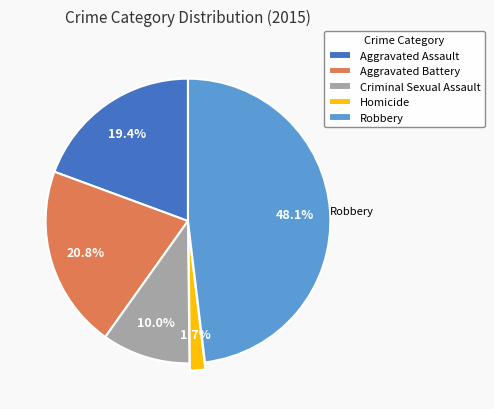

Is Robbery the majority of the pie?

No